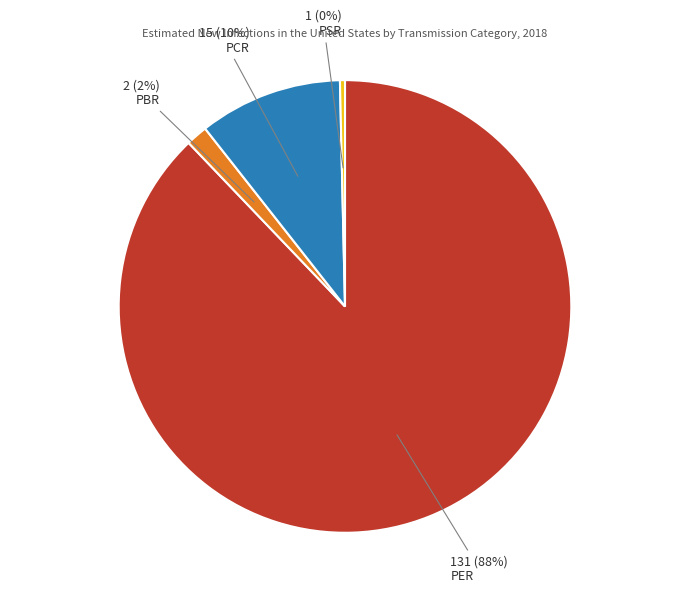

True or false: PCR accounts for 19% of the total.

False